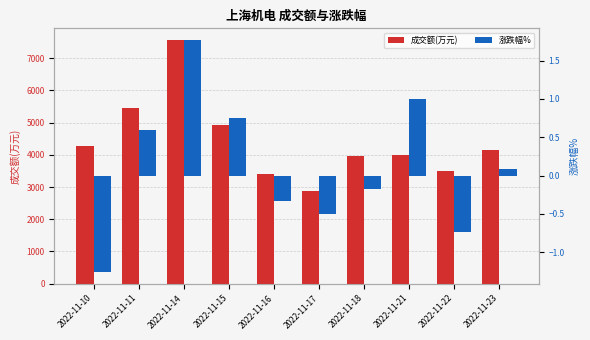

Is the value of 涨跌幅% at 2022-11-17 greater than the value of 成交额(万元) at 2022-11-11?

No